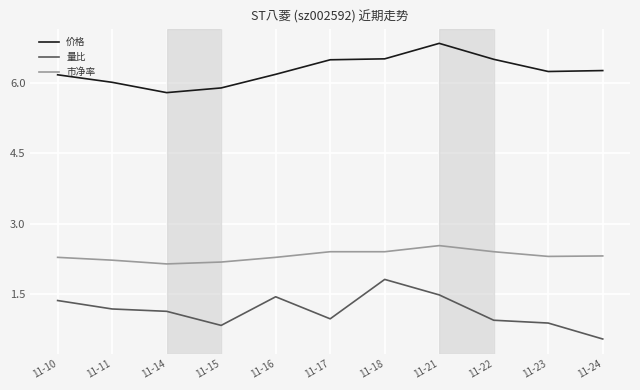

Which series has the largest total across all categories?

价格